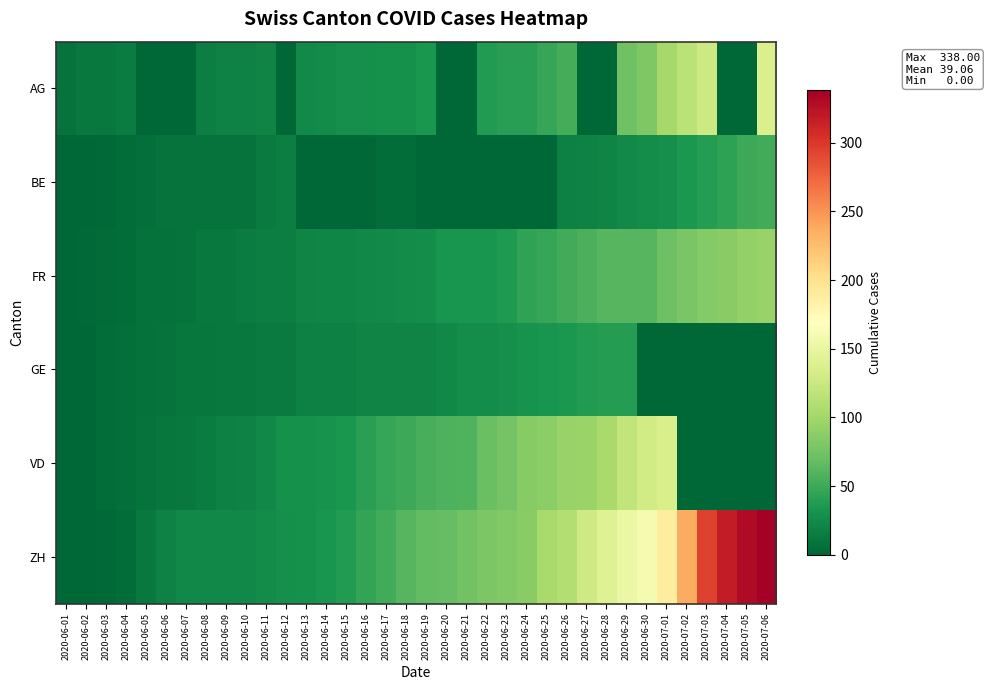

Reading left to right, transcribe all the data shown in this chart.

AG: 2020-06-01=9	2020-06-02=12	2020-06-03=12	2020-06-04=15	2020-06-05=0	2020-06-06=0	2020-06-07=0	2020-06-08=17	2020-06-09=19	2020-06-10=19	2020-06-11=21	2020-06-12=0	2020-06-13=25	2020-06-14=26	2020-06-15=28	2020-06-16=29	2020-06-17=30	2020-06-18=30	2020-06-19=34	2020-06-20=0	2020-06-21=0	2020-06-22=38	2020-06-23=40	2020-06-24=40	2020-06-25=47	2020-06-26=53	2020-06-27=0	2020-06-28=0	2020-06-29=73	2020-06-30=81	2020-07-01=102	2020-07-02=115	2020-07-03=128	2020-07-04=0	2020-07-05=0	2020-07-06=137
BE: 2020-06-01=0	2020-06-02=1	2020-06-03=2	2020-06-04=4	2020-06-05=6	2020-06-06=8	2020-06-07=8	2020-06-08=8	2020-06-09=9	2020-06-10=9	2020-06-11=14	2020-06-12=17	2020-06-13=0	2020-06-14=0	2020-06-15=0	2020-06-16=0	2020-06-17=5	2020-06-18=5	2020-06-19=0	2020-06-20=0	2020-06-21=0	2020-06-22=0	2020-06-23=0	2020-06-24=0	2020-06-25=0	2020-06-26=18	2020-06-27=19	2020-06-28=21	2020-06-29=25	2020-06-30=27	2020-07-01=29	2020-07-02=35	2020-07-03=39	2020-07-04=43	2020-07-05=49	2020-07-06=52
FR: 2020-06-01=0	2020-06-02=2	2020-06-03=3	2020-06-04=5	2020-06-05=7	2020-06-06=7	2020-06-07=9	2020-06-08=13	2020-06-09=13	2020-06-10=15	2020-06-11=16	2020-06-12=16	2020-06-13=20	2020-06-14=22	2020-06-15=22	2020-06-16=23	2020-06-17=24	2020-06-18=26	2020-06-19=27	2020-06-20=32	2020-06-21=32	2020-06-22=32	2020-06-23=36	2020-06-24=44	2020-06-25=47	2020-06-26=52	2020-06-27=56	2020-06-28=61	2020-06-29=61	2020-06-30=61	2020-07-01=72	2020-07-02=79	2020-07-03=84	2020-07-04=87	2020-07-05=92	2020-07-06=94
GE: 2020-06-01=0	2020-06-02=1	2020-06-03=4	2020-06-04=6	2020-06-05=7	2020-06-06=8	2020-06-07=11	2020-06-08=11	2020-06-09=12	2020-06-10=12	2020-06-11=14	2020-06-12=14	2020-06-13=18	2020-06-14=18	2020-06-15=18	2020-06-16=20	2020-06-17=20	2020-06-18=21	2020-06-19=21	2020-06-20=23	2020-06-21=27	2020-06-22=27	2020-06-23=28	2020-06-24=31	2020-06-25=33	2020-06-26=35	2020-06-27=38	2020-06-28=39	2020-06-29=39	2020-06-30=0	2020-07-01=0	2020-07-02=0	2020-07-03=0	2020-07-04=0	2020-07-05=0	2020-07-06=0
VD: 2020-06-01=0	2020-06-02=0	2020-06-03=4	2020-06-04=6	2020-06-05=9	2020-06-06=11	2020-06-07=13	2020-06-08=15	2020-06-09=18	2020-06-10=19	2020-06-11=23	2020-06-12=30	2020-06-13=30	2020-06-14=31	2020-06-15=34	2020-06-16=42	2020-06-17=47	2020-06-18=49	2020-06-19=55	2020-06-20=57	2020-06-21=59	2020-06-22=70	2020-06-23=76	2020-06-24=85	2020-06-25=88	2020-06-26=94	2020-06-27=96	2020-06-28=104	2020-06-29=120	2020-06-30=130	2020-07-01=135	2020-07-02=0	2020-07-03=0	2020-07-04=0	2020-07-05=0	2020-07-06=0
ZH: 2020-06-01=0	2020-06-02=0	2020-06-03=2	2020-06-04=5	2020-06-05=13	2020-06-06=19	2020-06-07=23	2020-06-08=23	2020-06-09=23	2020-06-10=23	2020-06-11=26	2020-06-12=28	2020-06-13=30	2020-06-14=33	2020-06-15=38	2020-06-16=45	2020-06-17=52	2020-06-18=62	2020-06-19=67	2020-06-20=68	2020-06-21=75	2020-06-22=80	2020-06-23=83	2020-06-24=87	2020-06-25=103	2020-06-26=110	2020-06-27=129	2020-06-28=141	2020-06-29=152	2020-06-30=161	2020-07-01=189	2020-07-02=237	2020-07-03=294	2020-07-04=317	2020-07-05=330	2020-07-06=338